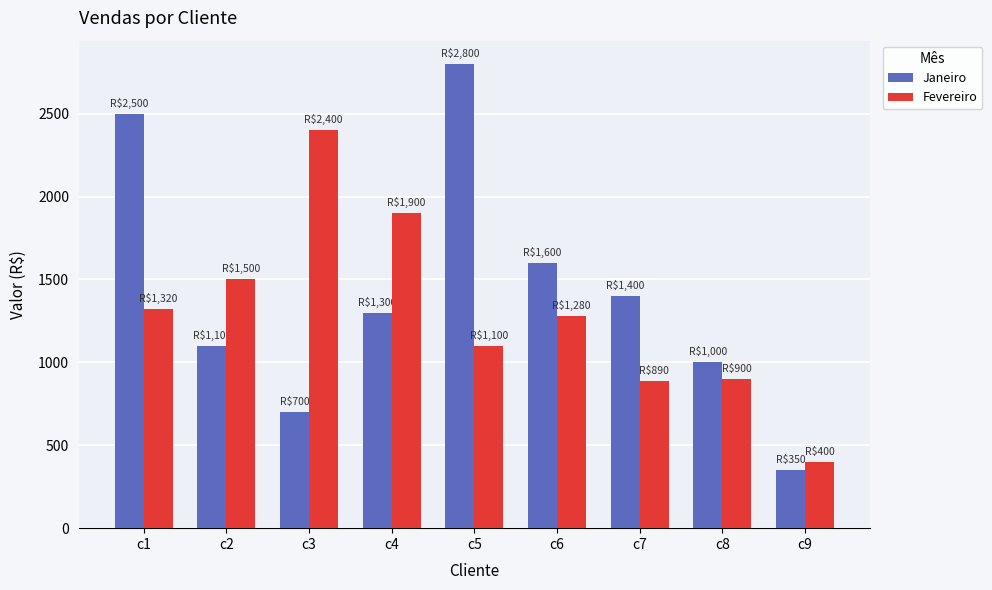

What is the approximate value of Fevereiro at c4?

1900